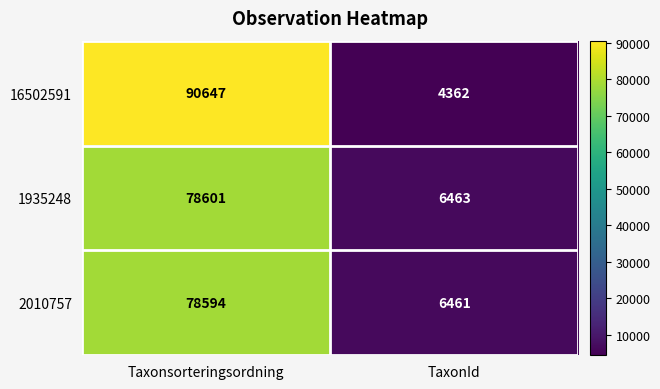

Reading left to right, transcribe all the data shown in this chart.

16502591: Taxonsorteringsordning=90647	TaxonId=4362
1935248: Taxonsorteringsordning=78601	TaxonId=6463
2010757: Taxonsorteringsordning=78594	TaxonId=6461